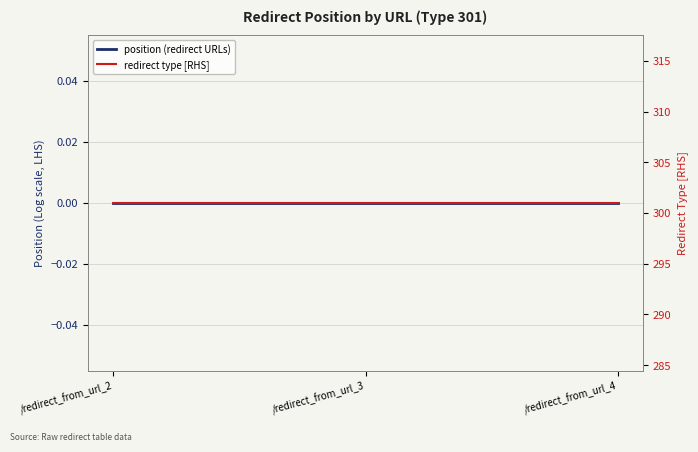

How many data points does each series have?

3